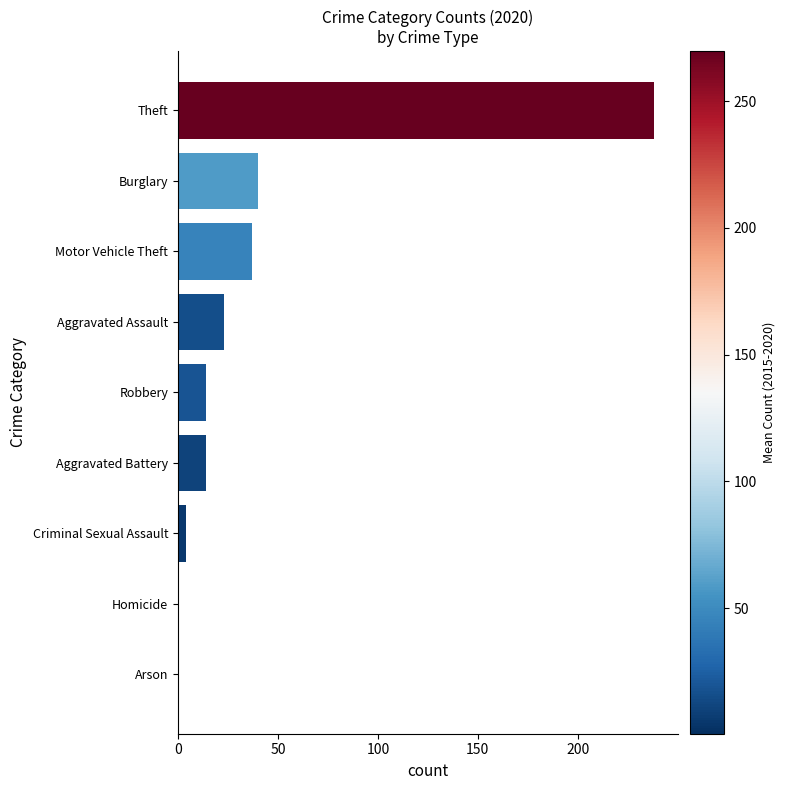

Are the bars horizontal?

Yes